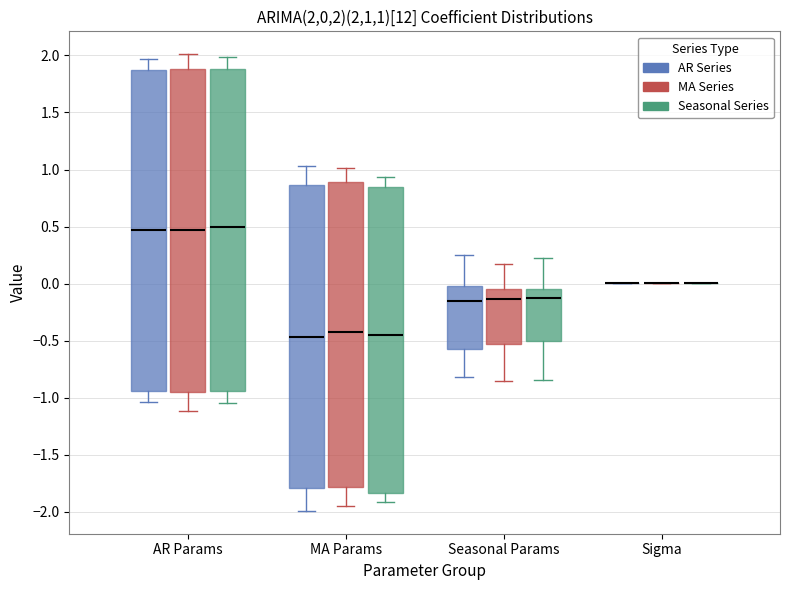

Reading left to right, read every box against the y-axis: the position of its median line, the range the box covers, and the ends of its whiskers. The values are not printed on the chart, so give them approximately, as read against the axis.

AR Params (AR Series): median 0.45, box -0.95 to 1.85, whiskers -1.05 to 1.95
AR Params (MA Series): median 0.45, box -0.95 to 1.90, whiskers -1.10 to 2.00
AR Params (Seasonal Series): median 0.50, box -0.95 to 1.90, whiskers -1.05 to 2.00
MA Params (AR Series): median -0.45, box -1.80 to 0.85, whiskers -2.00 to 1.05
MA Params (MA Series): median -0.40, box -1.80 to 0.90, whiskers -1.95 to 1.00
MA Params (Seasonal Series): median -0.45, box -1.85 to 0.85, whiskers -1.90 to 0.95
Seasonal Params (AR Series): median -0.15, box -0.55 to 0.00, whiskers -0.80 to 0.25
Seasonal Params (MA Series): median -0.15, box -0.55 to -0.05, whiskers -0.85 to 0.15
Seasonal Params (Seasonal Series): median -0.15, box -0.50 to -0.05, whiskers -0.85 to 0.20
Sigma (AR Series): box collapsed to a line at 0.00, whiskers 0.00 to 0.00
Sigma (MA Series): box collapsed to a line at 0.00, whiskers 0.00 to 0.00
Sigma (Seasonal Series): box collapsed to a line at 0.00, whiskers 0.00 to 0.00